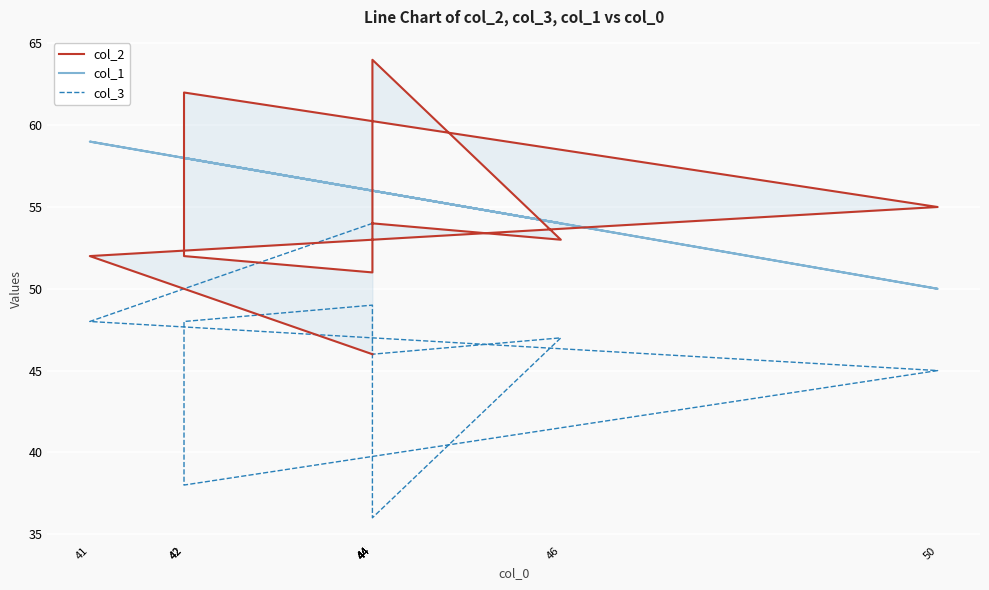

True or false: col_3 and col_1 cross at least once.

False